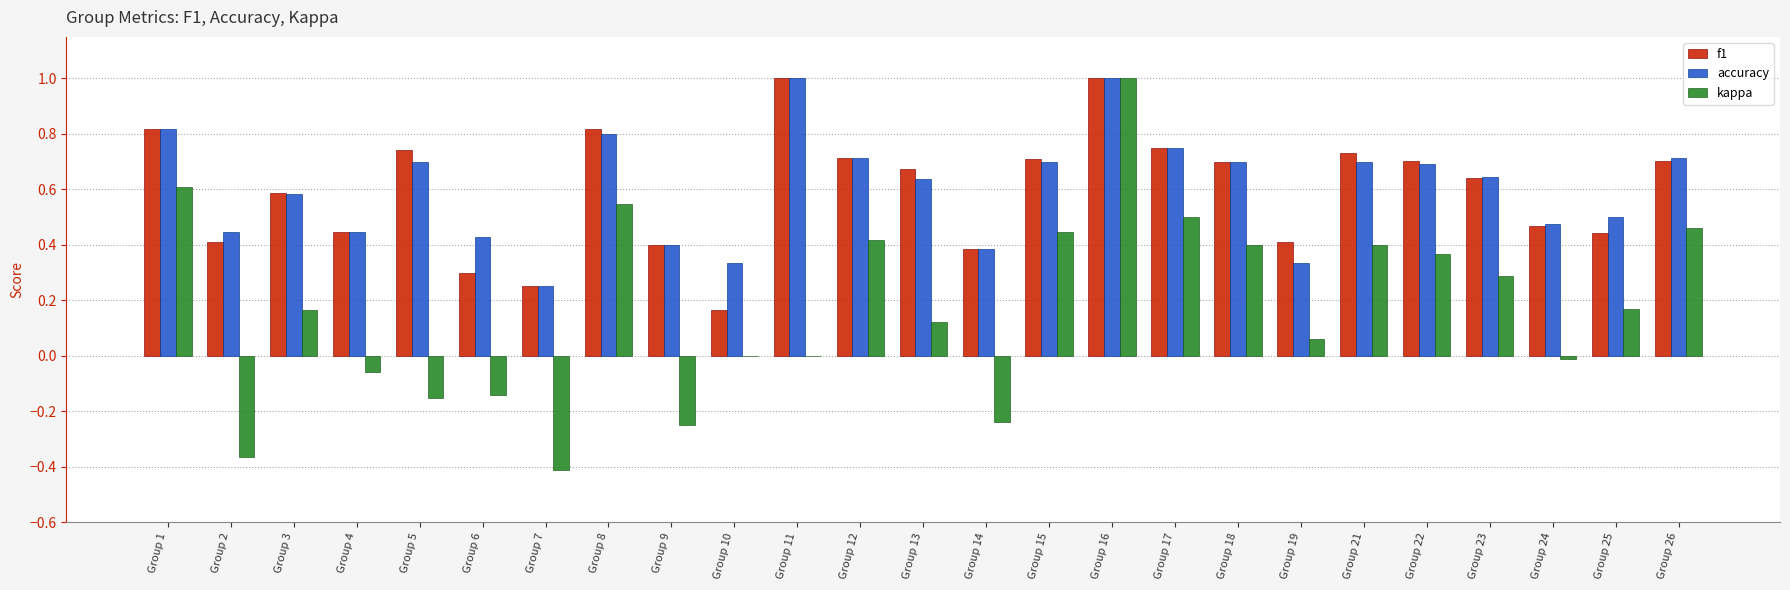

What is the approximate value of f1 at Group 11?

1.0